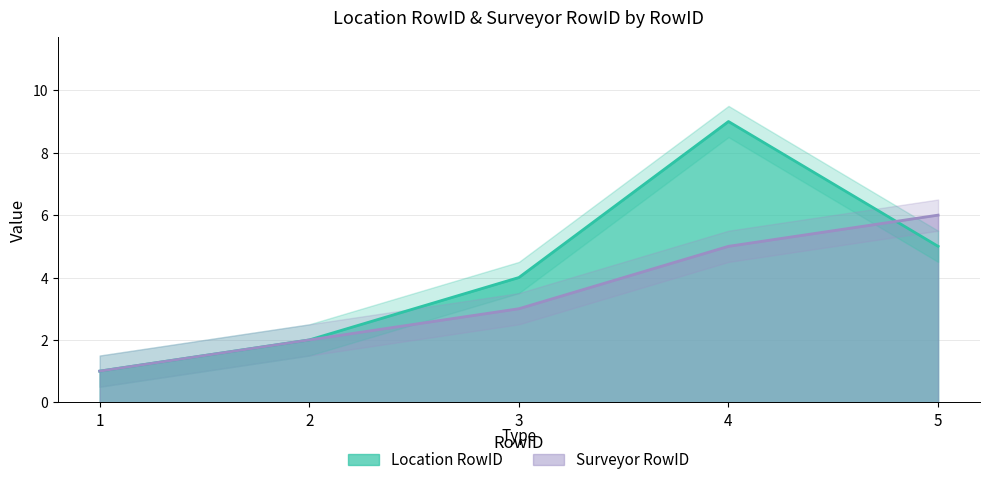

What is the maximum value for Location RowID?

9